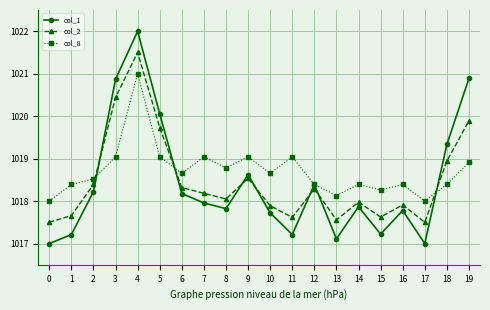

What is the total value across all series at 13?

3052.8